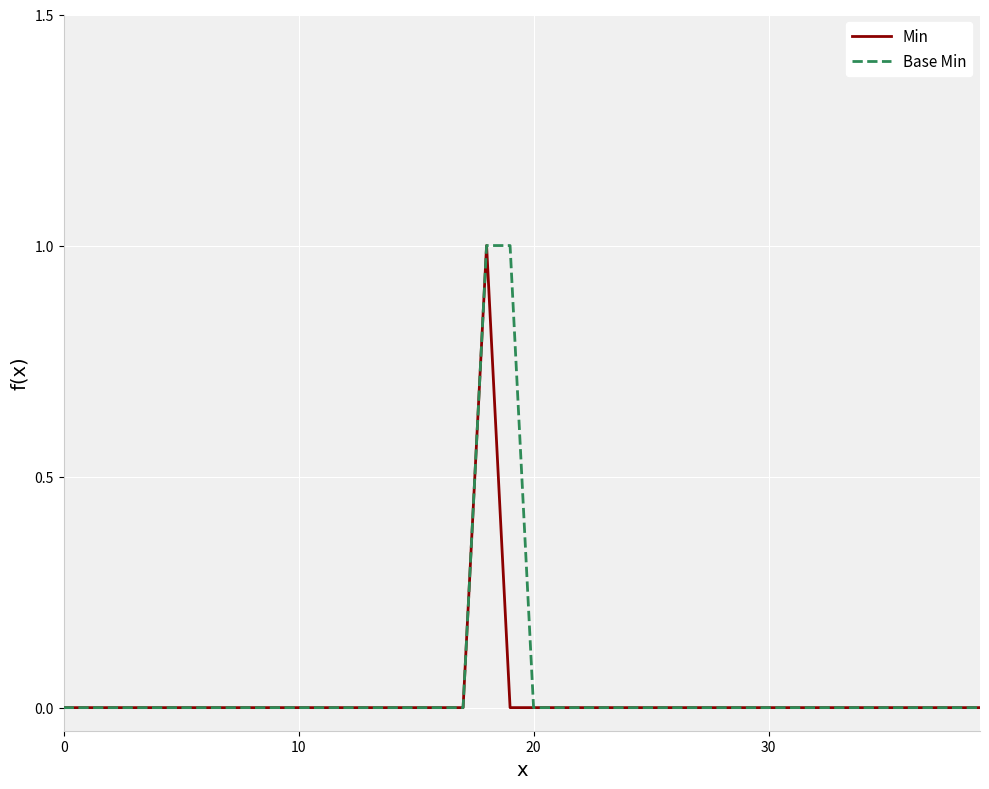

At how many categories does at least one series exceed 0?

2